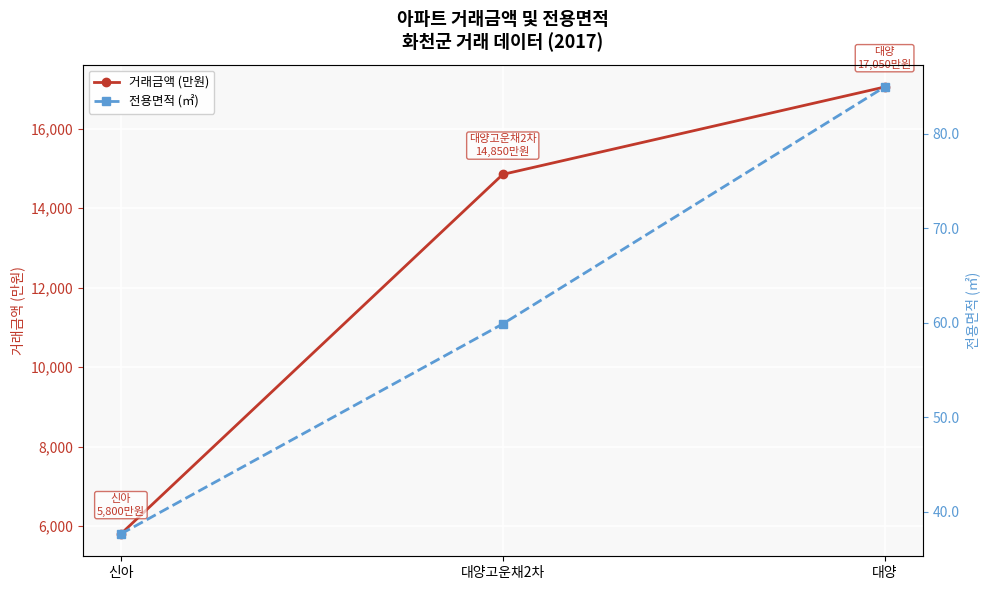

At how many categories does at least one series exceed 14283?

2